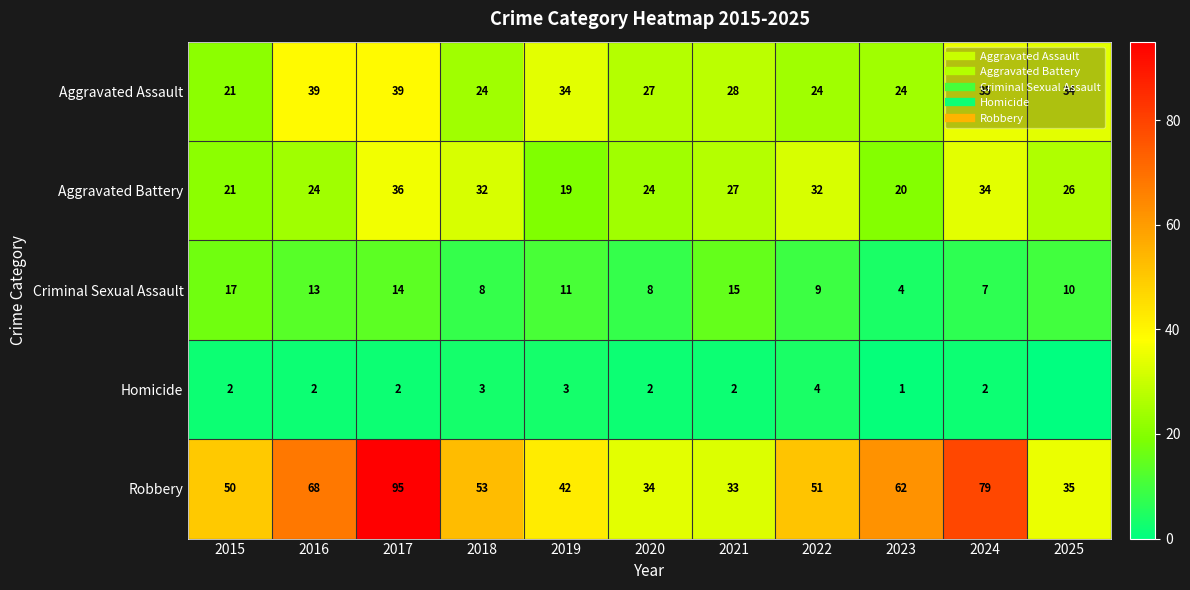

Rank the series by their maximum value, from lowest to highest.

Homicide, Criminal Sexual Assault, Aggravated Battery, Aggravated Assault, Robbery